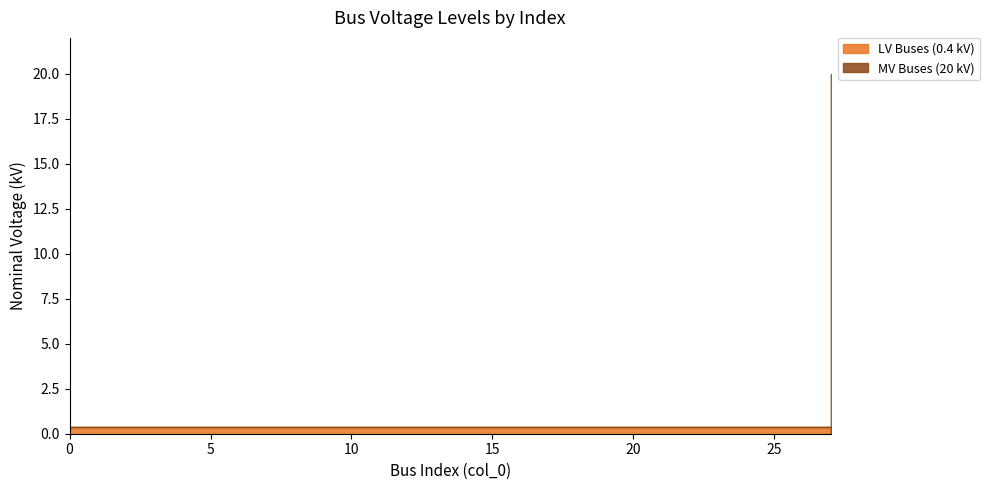

What is the greatest value displayed?

20.0